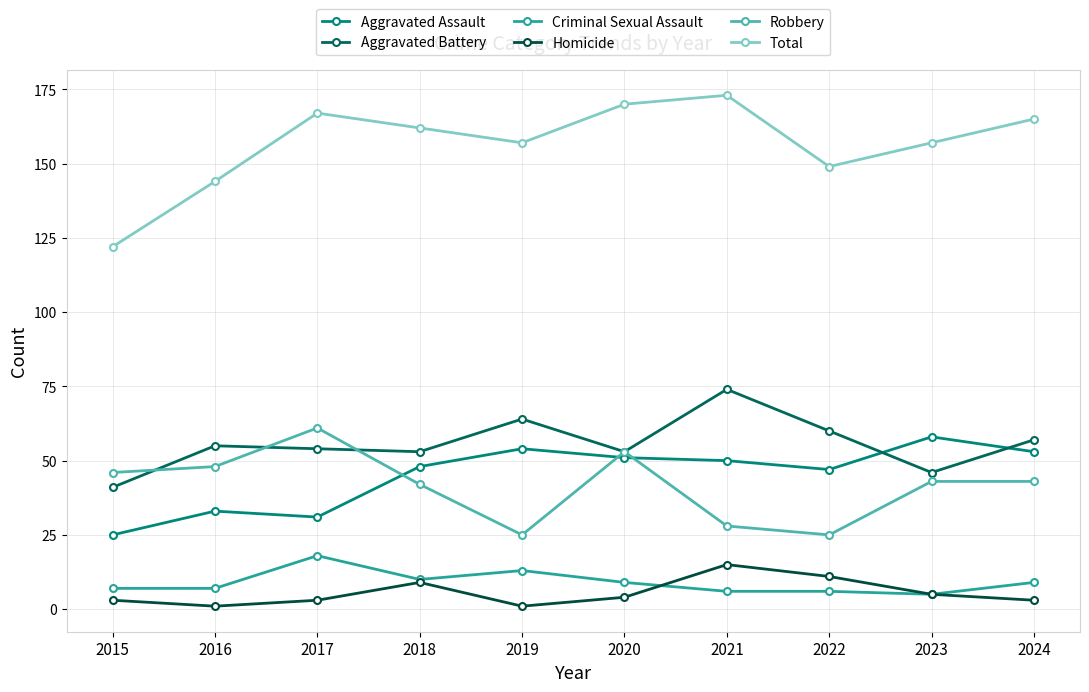

Rank the categories by Criminal Sexual Assault value from highest to lowest.

2017, 2019, 2018, 2020, 2024, 2015, 2016, 2021, 2022, 2023